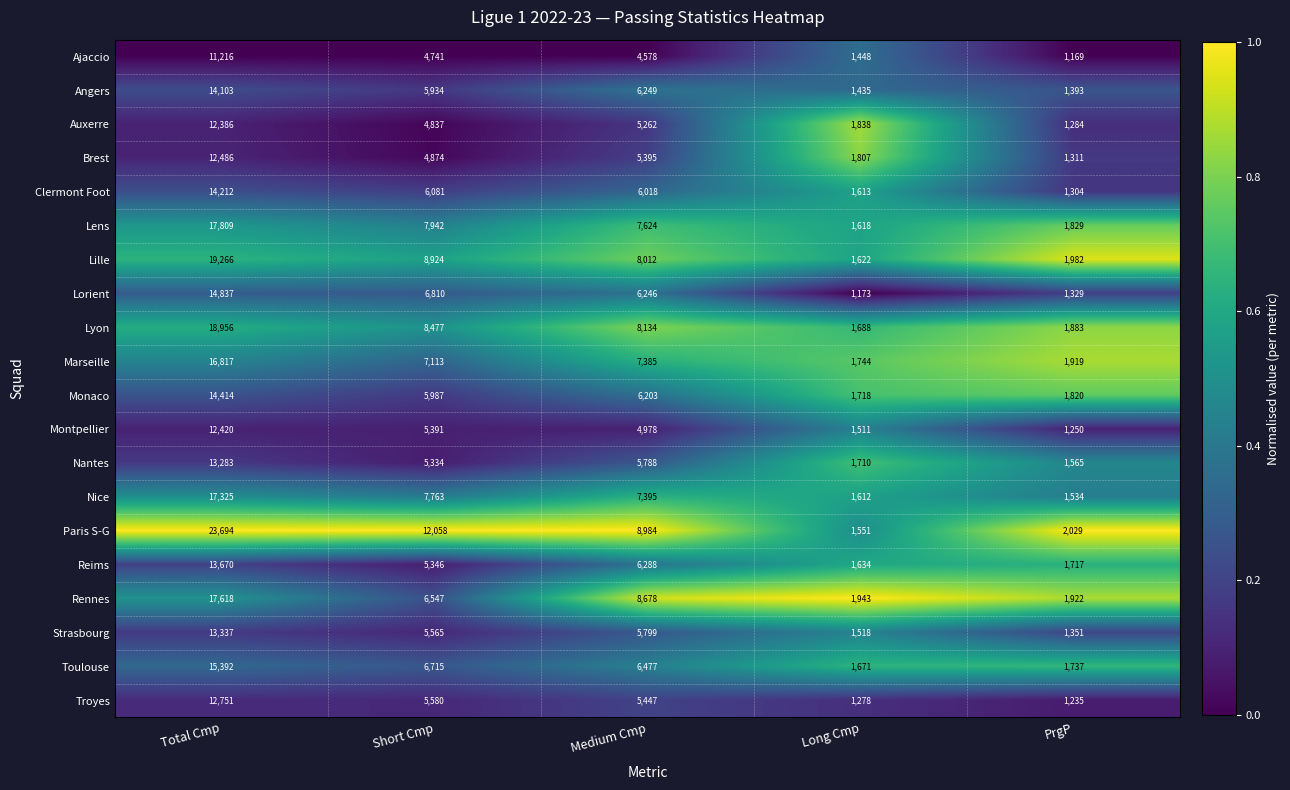

Between Total Cmp and Medium Cmp, which series saw the biggest shift?

Paris S-G